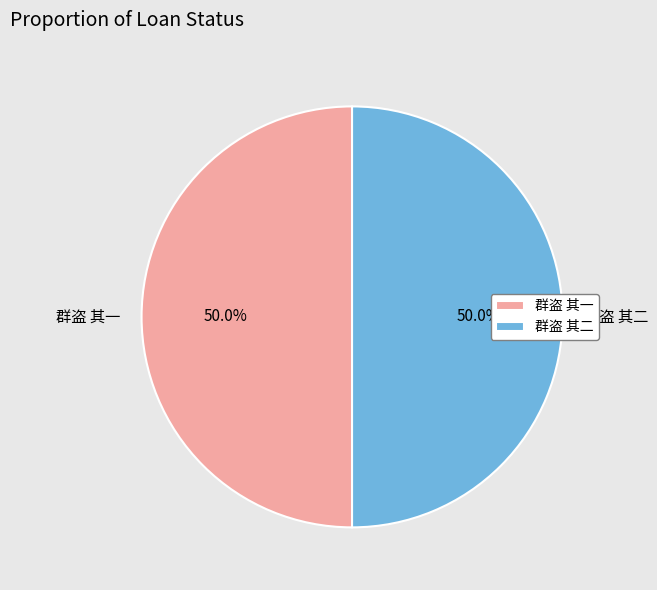

What is the ratio of the value at 群盗 其一 to the value at 群盗 其二?

1.0